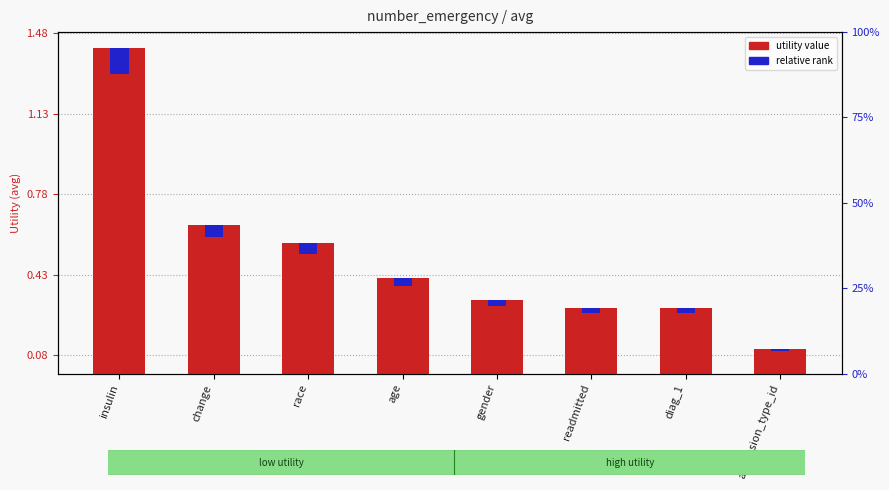

The value of utility value at insulin is 1.4. True or false?

True